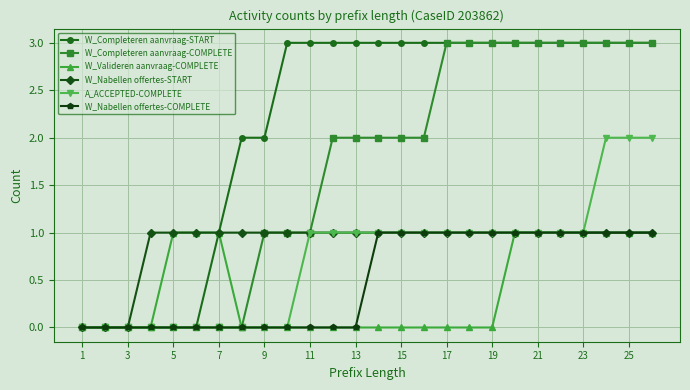

Which series has the largest total across all categories?

W_Completeren aanvraag-START